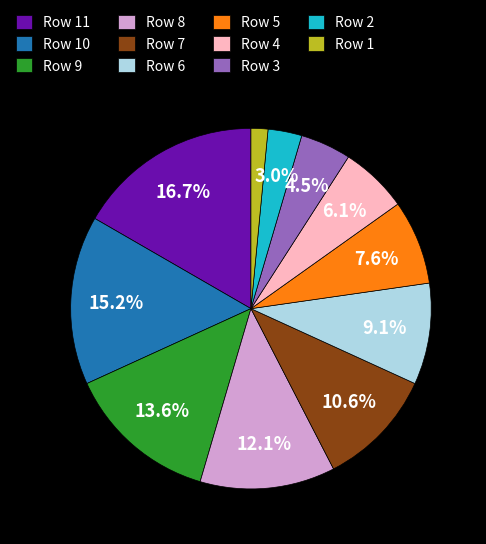

Which slice is the largest?

Row 11